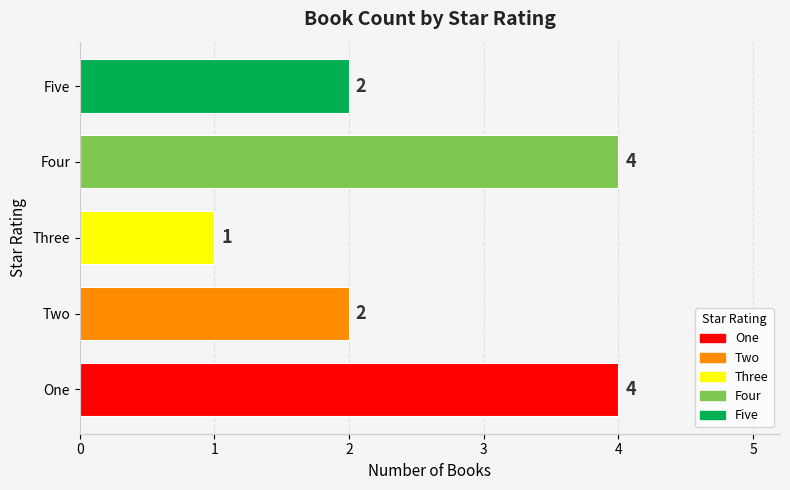

At which category does the chart reach its minimum across all series?

Three